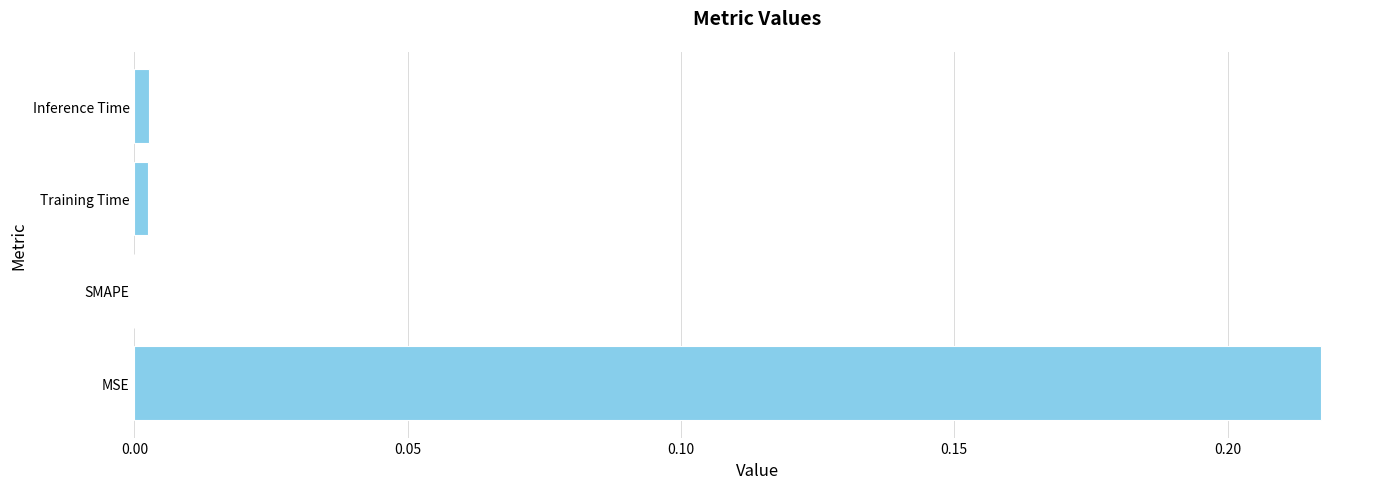

Where is the data nearest to the value 0?

SMAPE